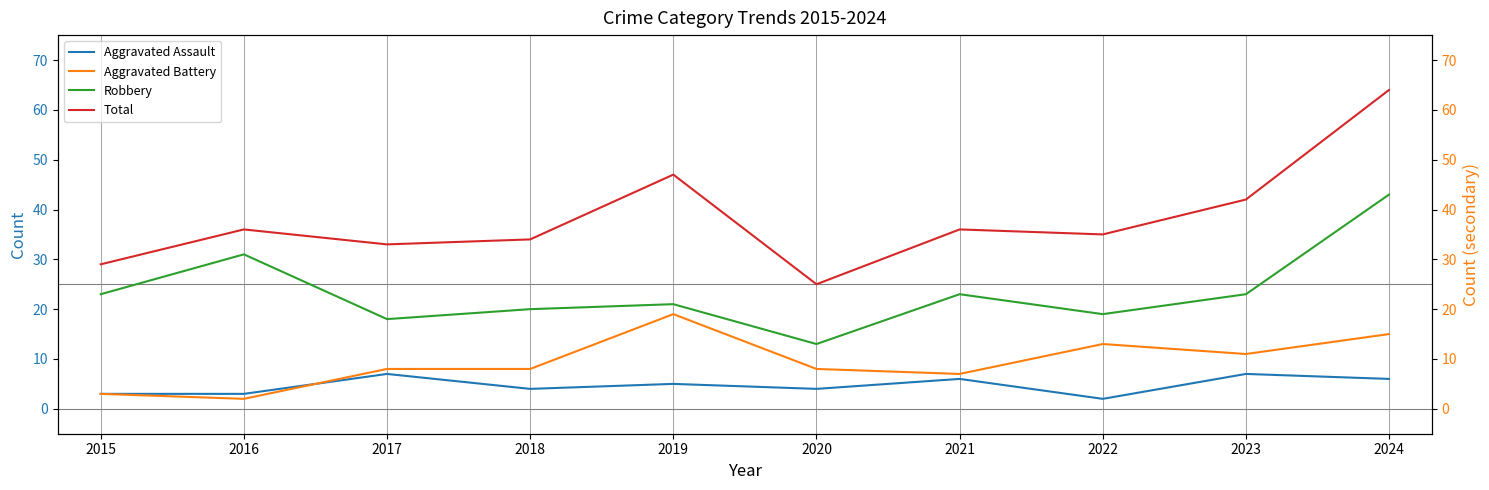

At which label does Aggravated Battery reach its peak?

2019